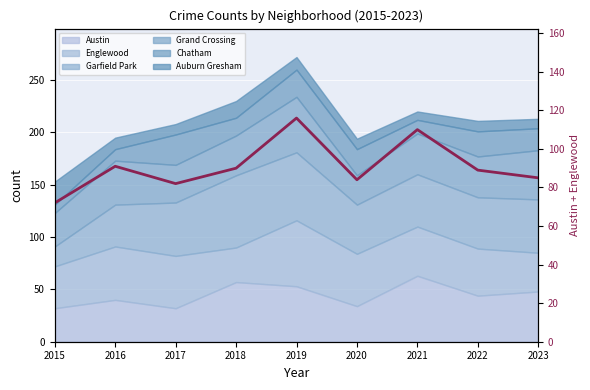

What is the minimum value shown in the chart?

72